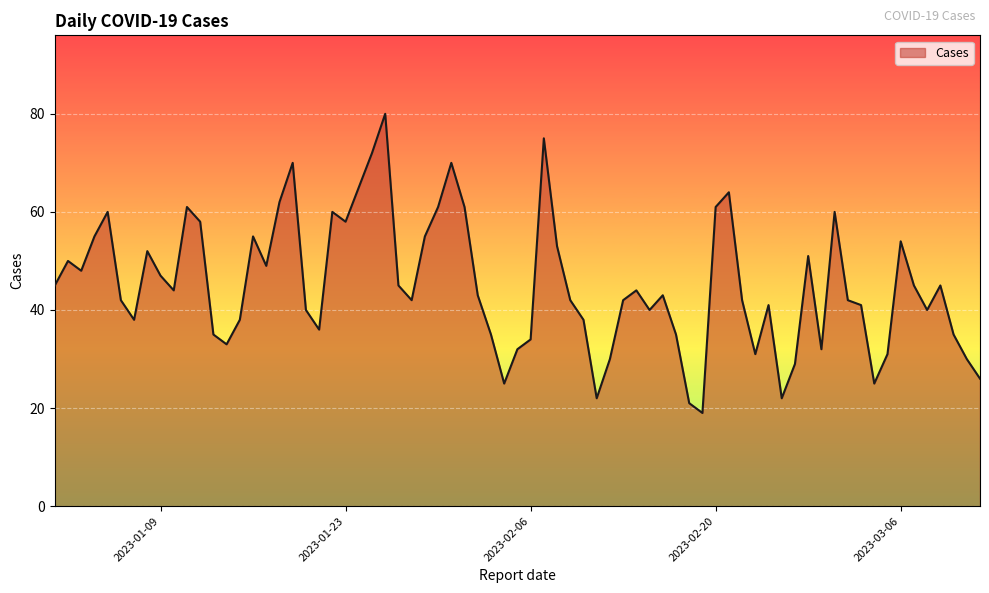

What is the minimum value shown in the chart?

19